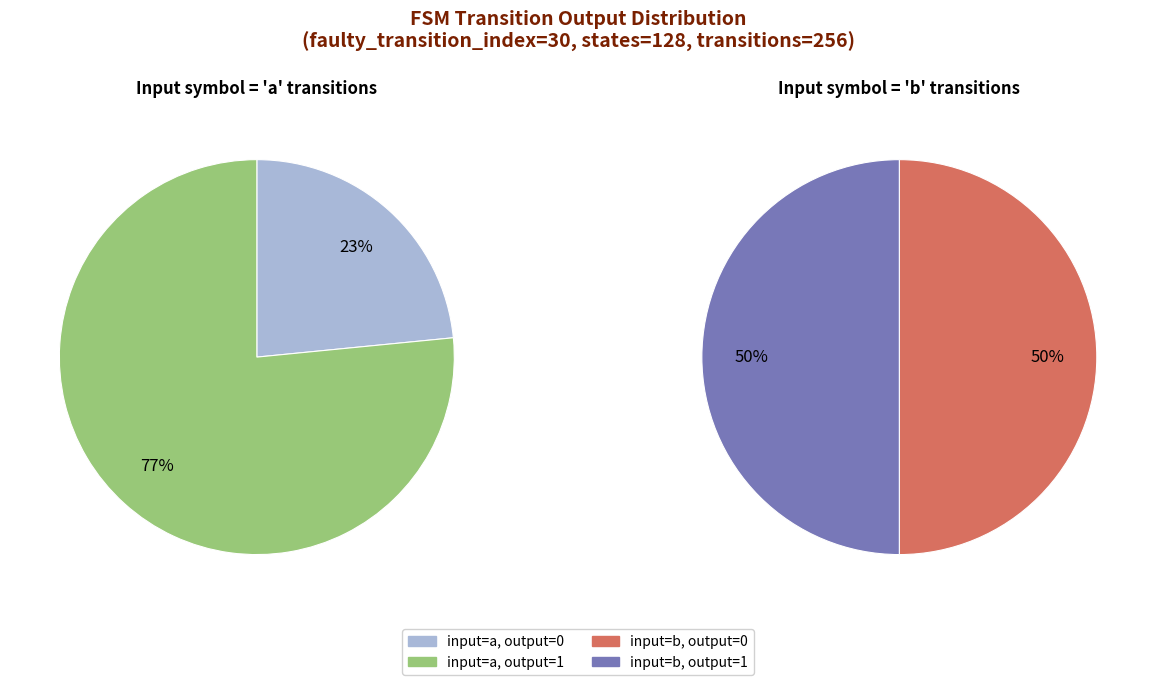

How many slices are in this pie chart?

4